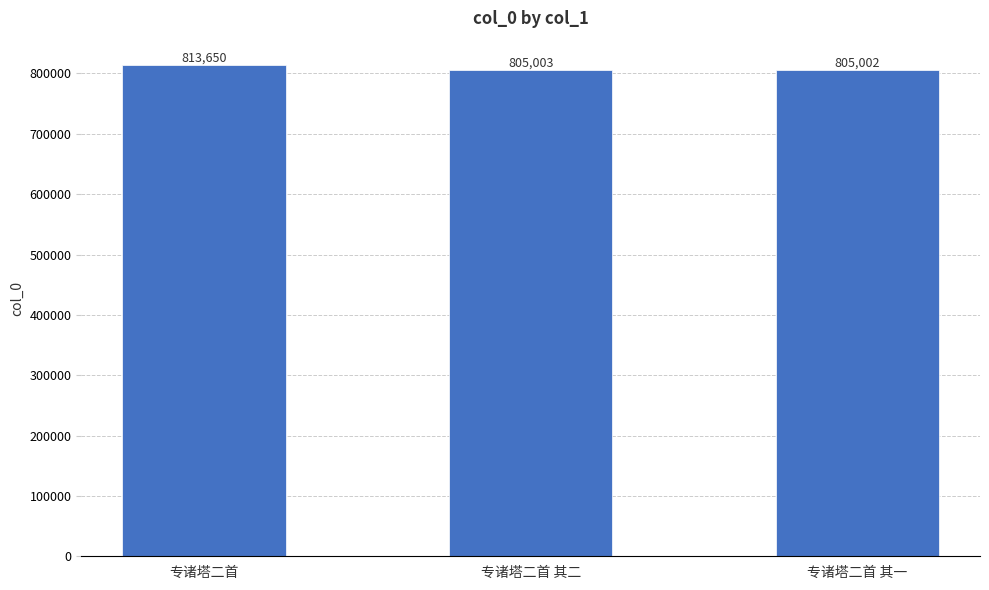

How many bars are there in total?

3